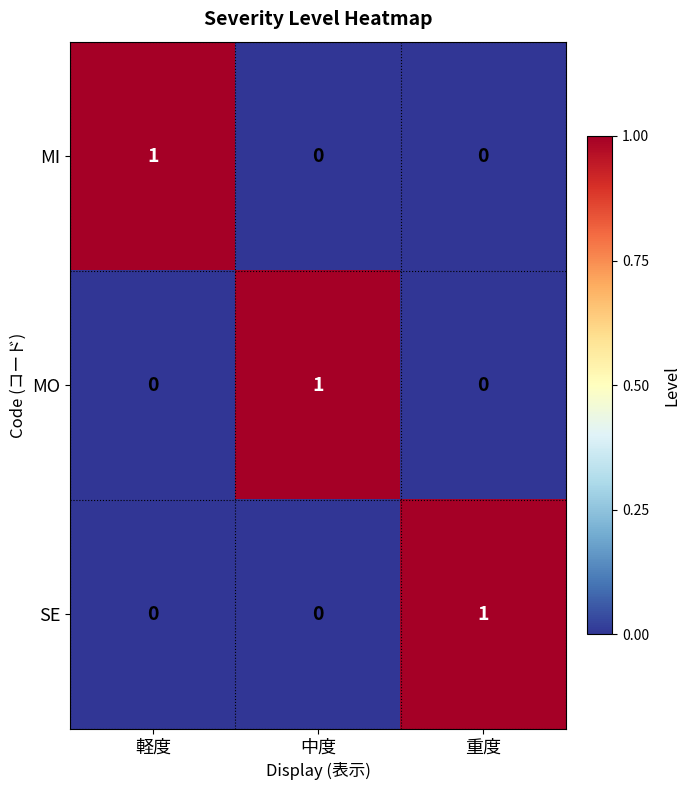

The MI series shows 0 at 重度. True or false?

True